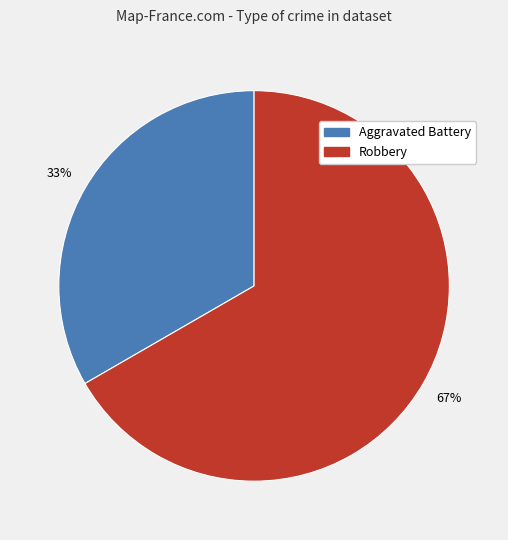

Combined, do Aggravated Battery and Robbery account for over 50%?

Yes